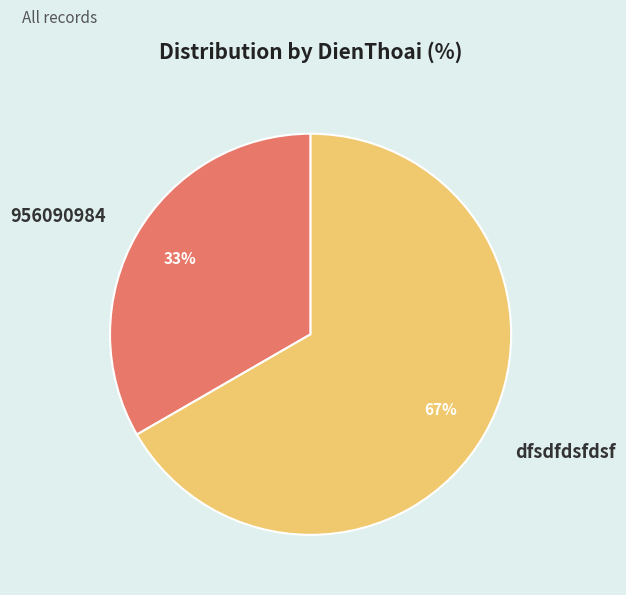

Between dfsdfdsfdsf and 956090984, which is larger?

dfsdfdsfdsf